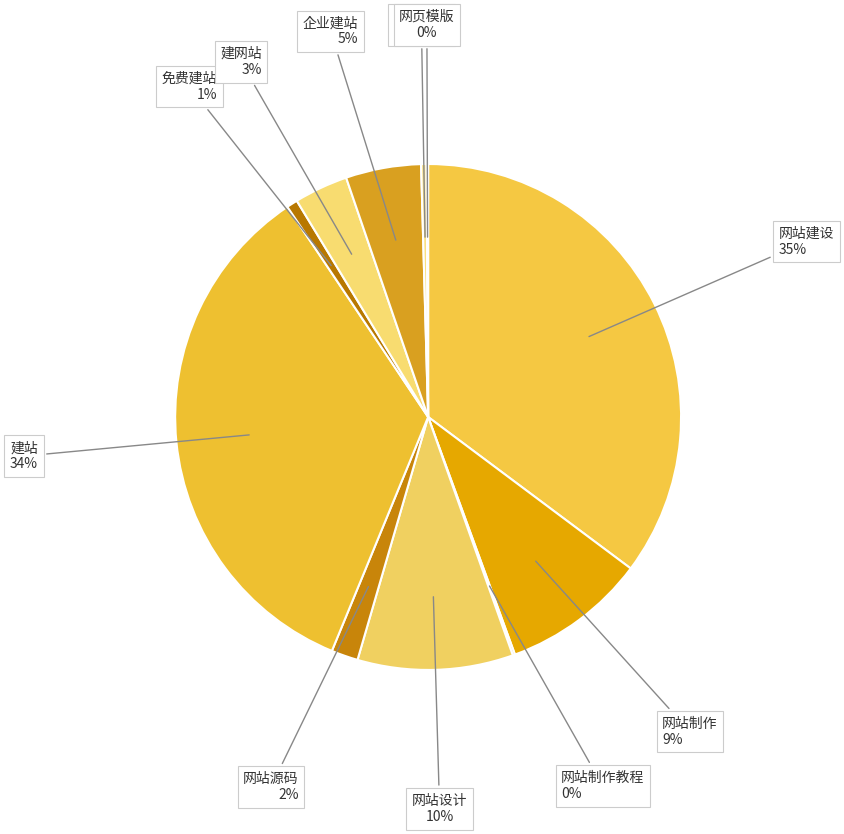

Is it true that 免费建站 is 11% of the pie?

False